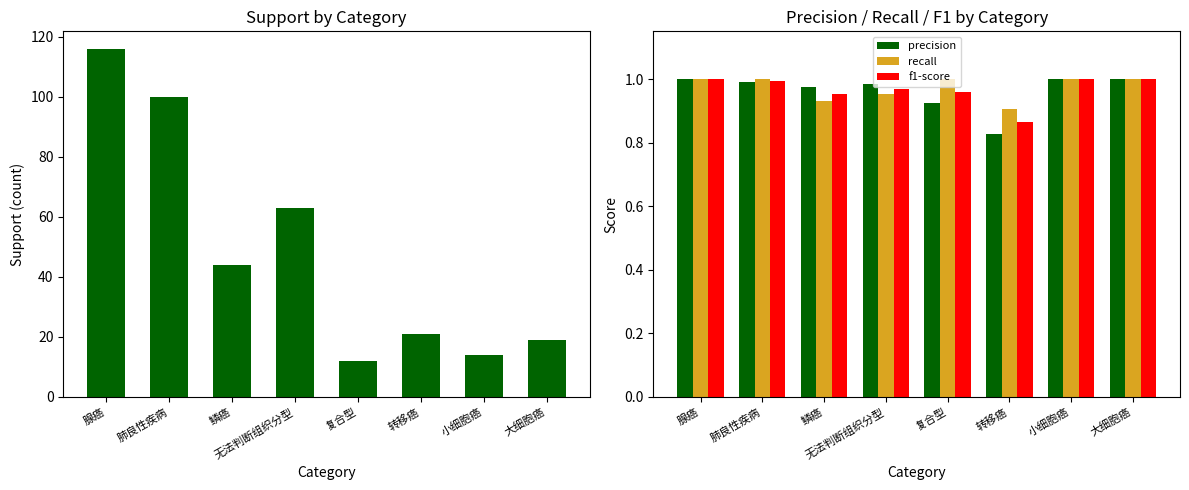

Which series has the largest total across all categories?

support